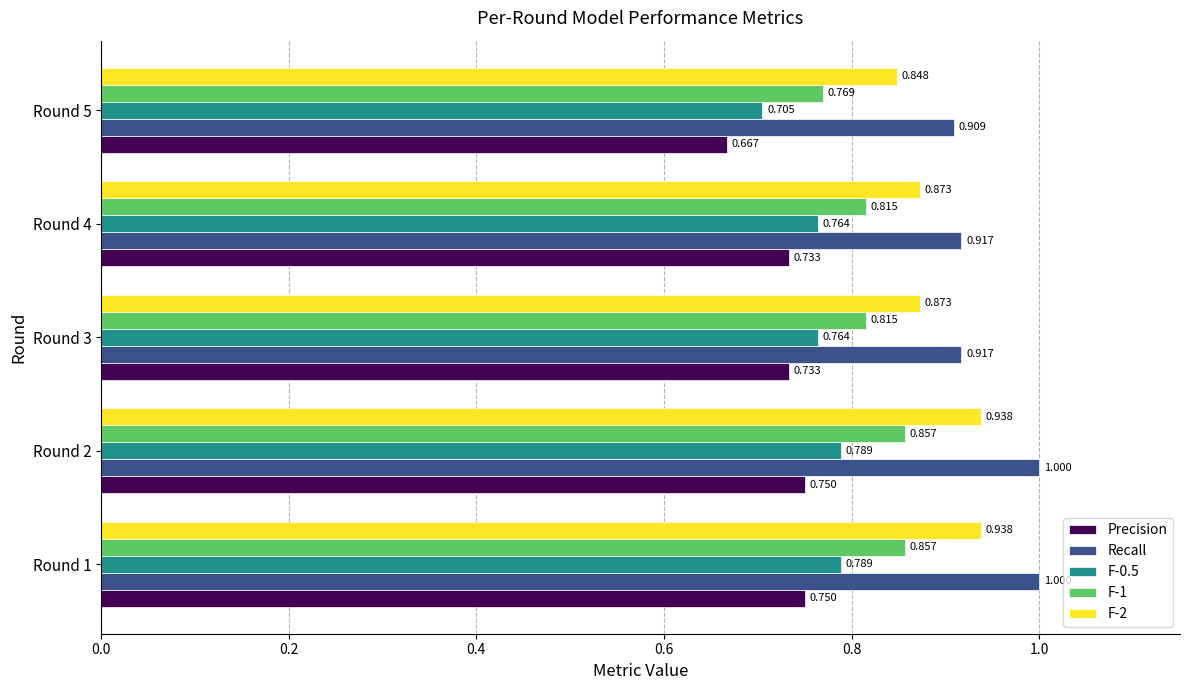

Count the F-0.5 values in the range 0 to 1.

5